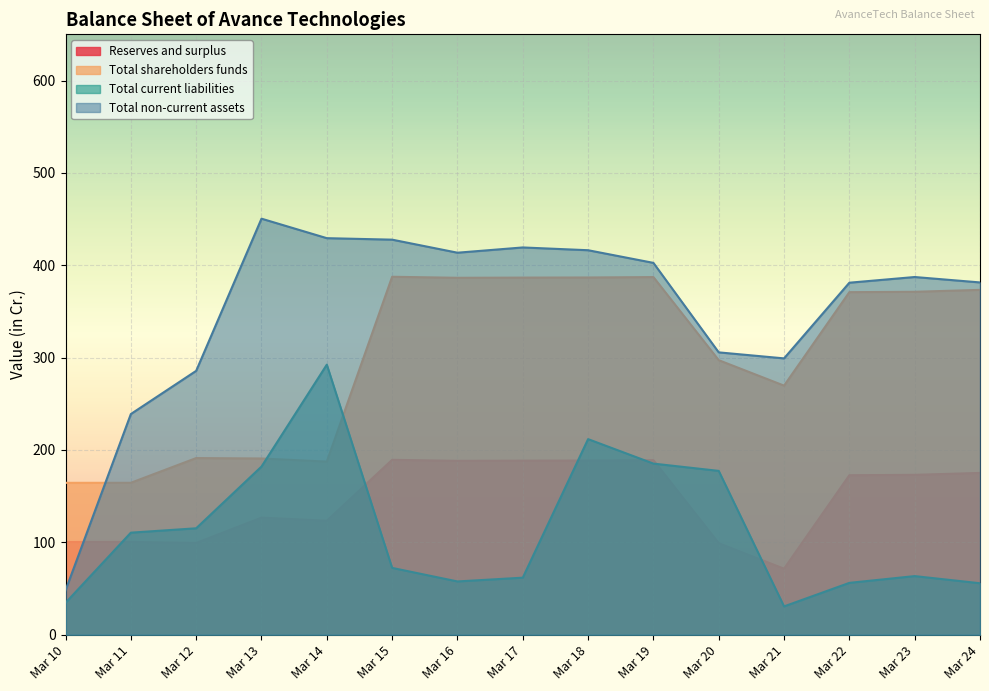

Which has a higher value, Mar 19 or Mar 17?

Mar 19